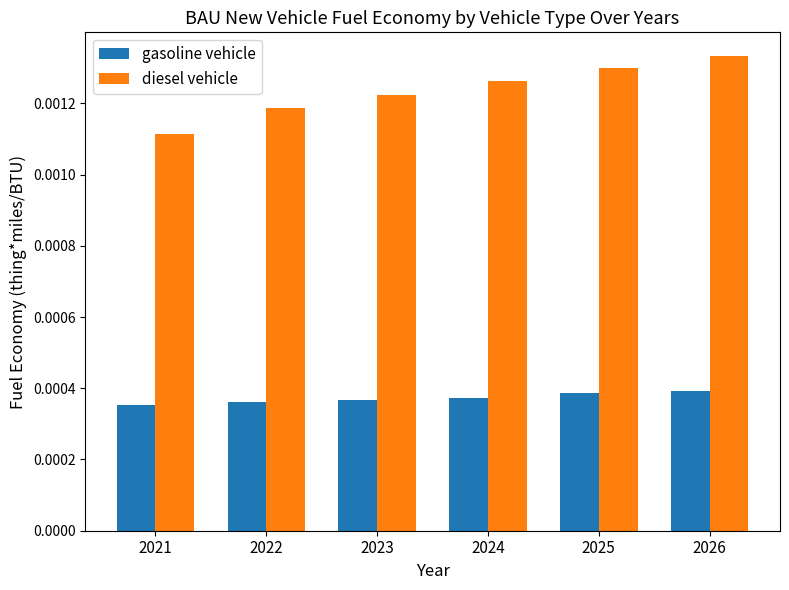

How many categories are shown in the chart?

6